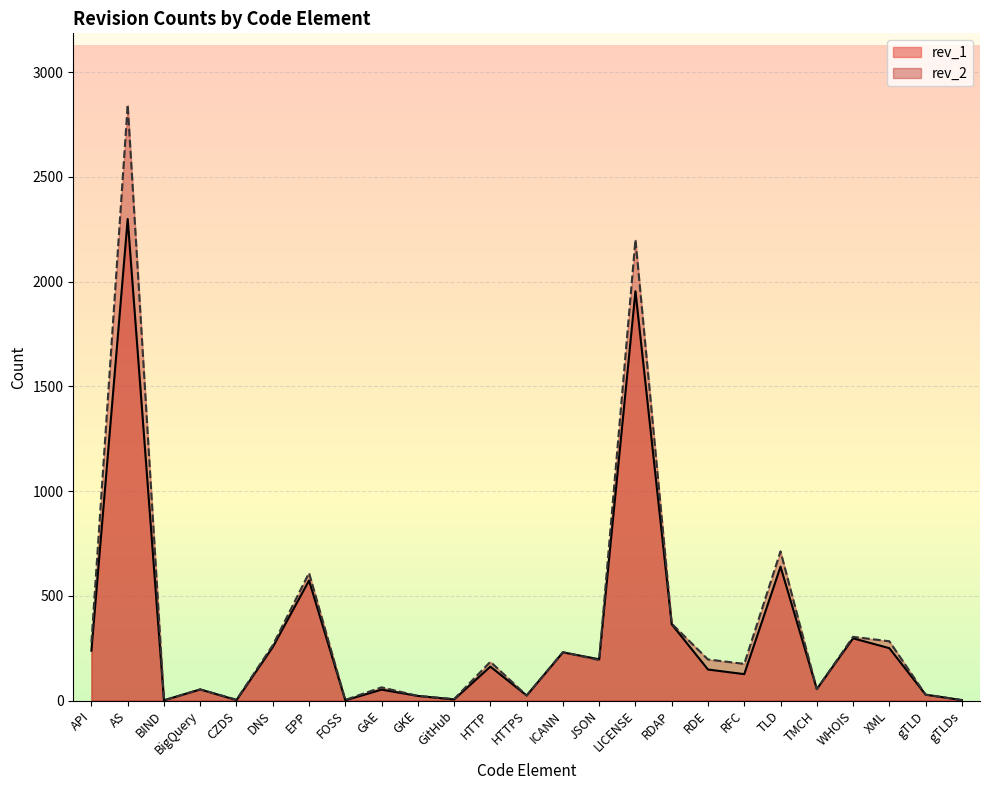

What are all the series names shown in the legend?

rev_1, rev_2